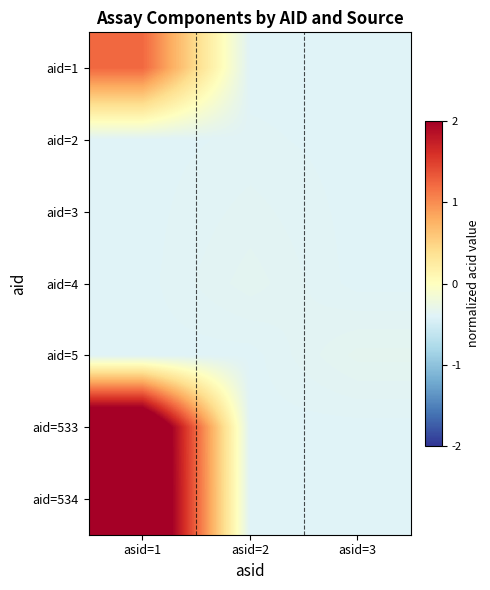

What is the greatest value displayed?

2.9